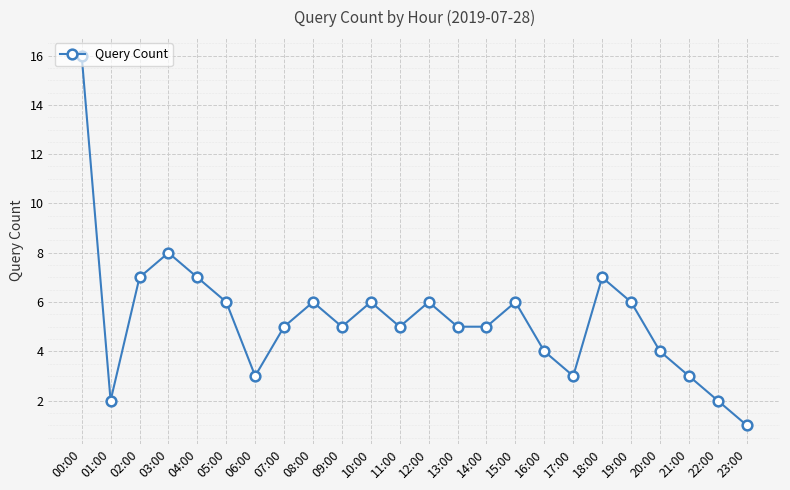

At which category does the data reach its first local peak?

03:00